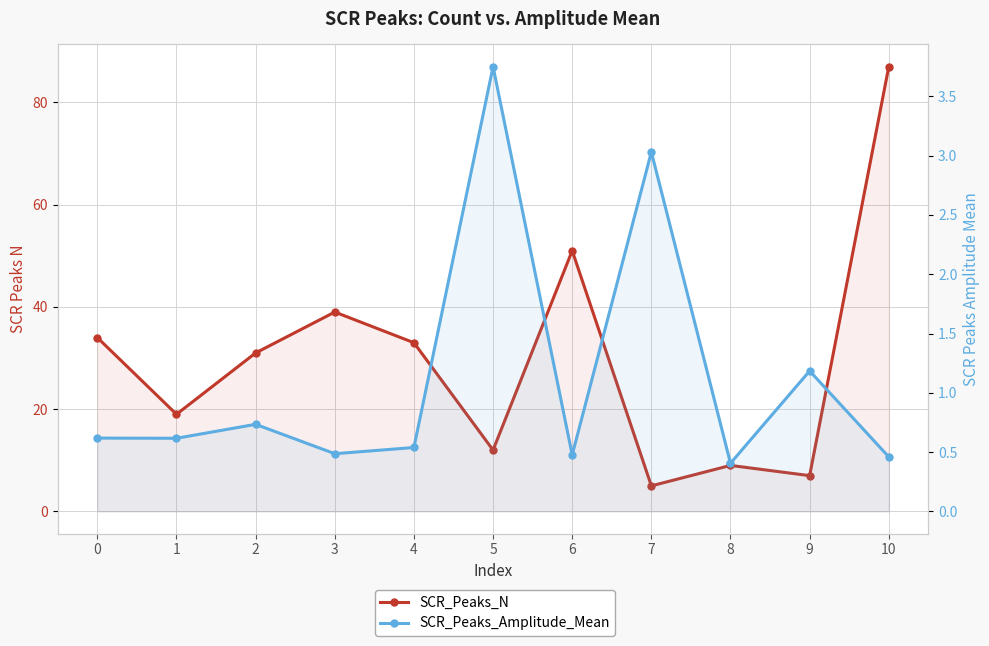

True or false: SCR_Peaks_Amplitude_Mean and SCR_Peaks_N intersect in this chart.

False